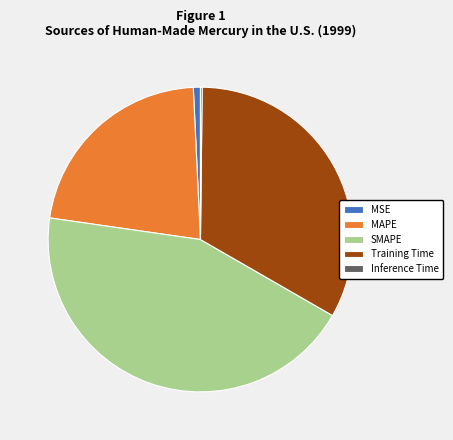

Does any single category account for the majority?

No